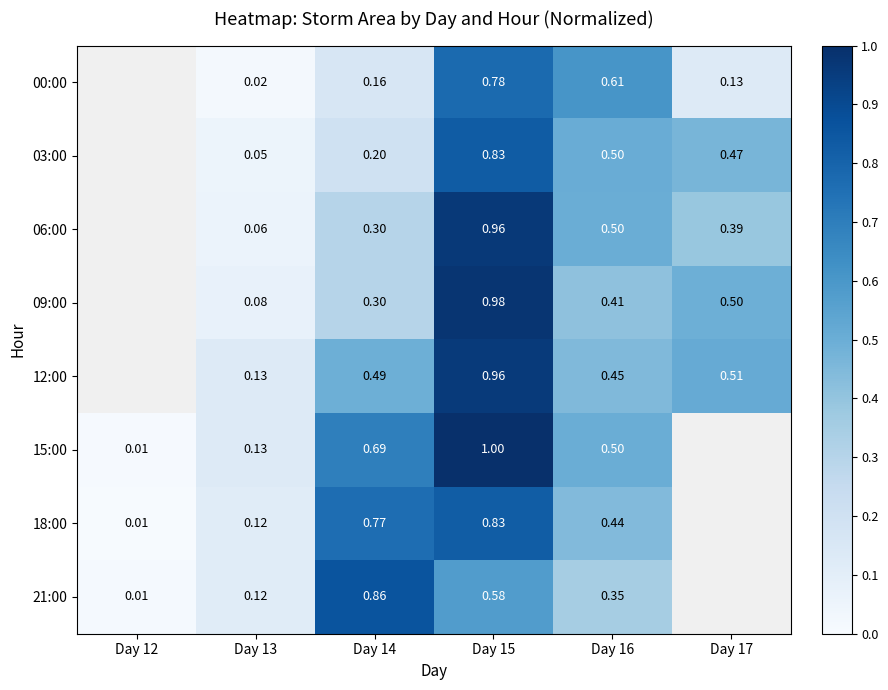

The 09:00 series shows 0.3 at Day 15. True or false?

False